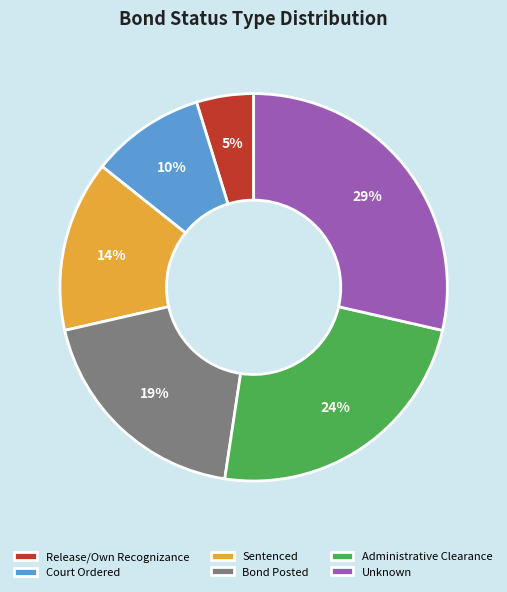

Is Unknown the majority of the pie?

No